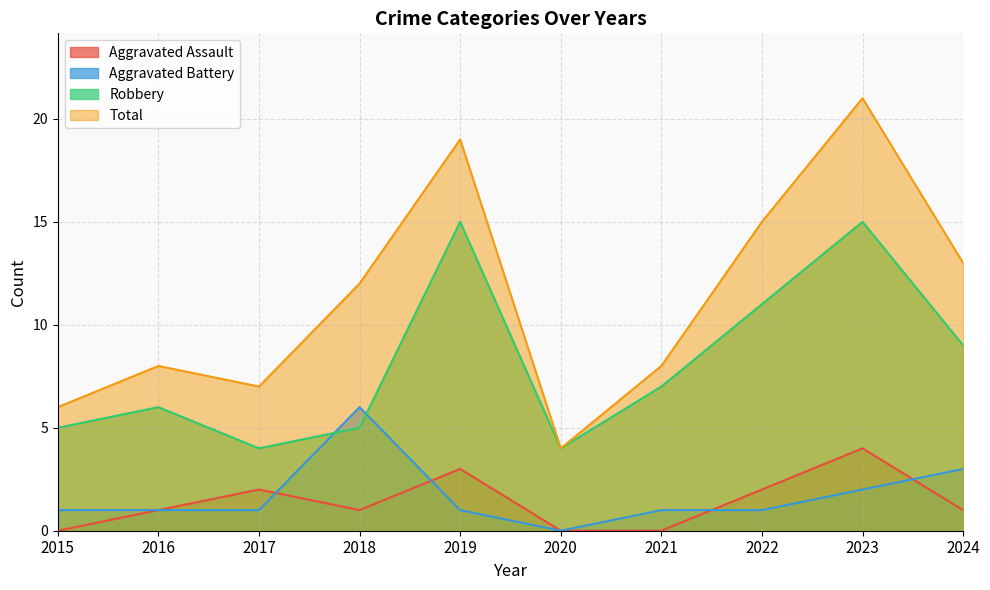

At which category is the sum across all series the highest?

2023